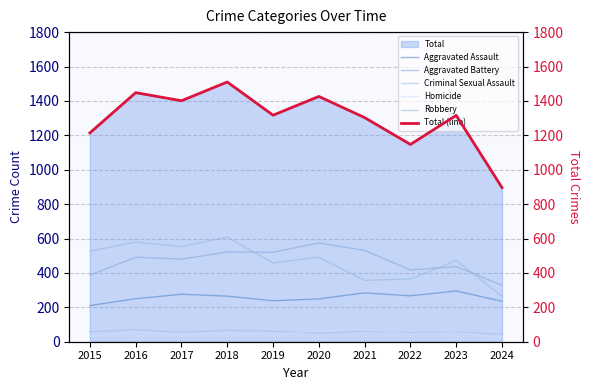

What is the difference between the maximum and minimum values in the Criminal Sexual Assault series?

25